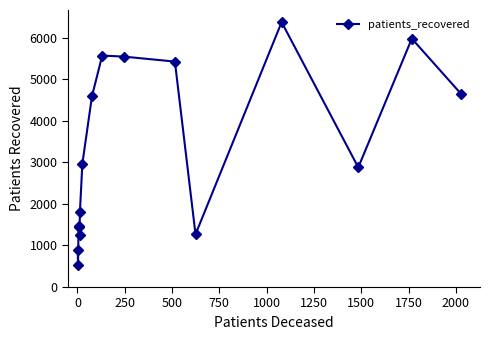

What is the value of the 8th point from the left?

4598